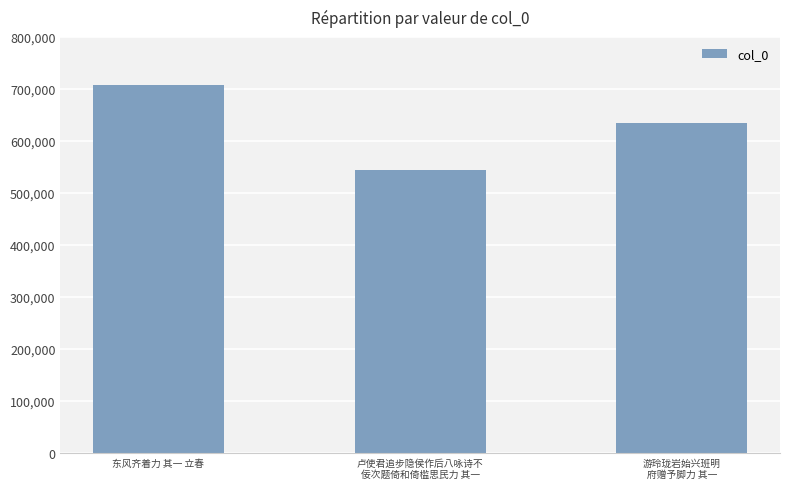

Read the value at 东风齐着力 其一 立春, to the nearest 50.

707900